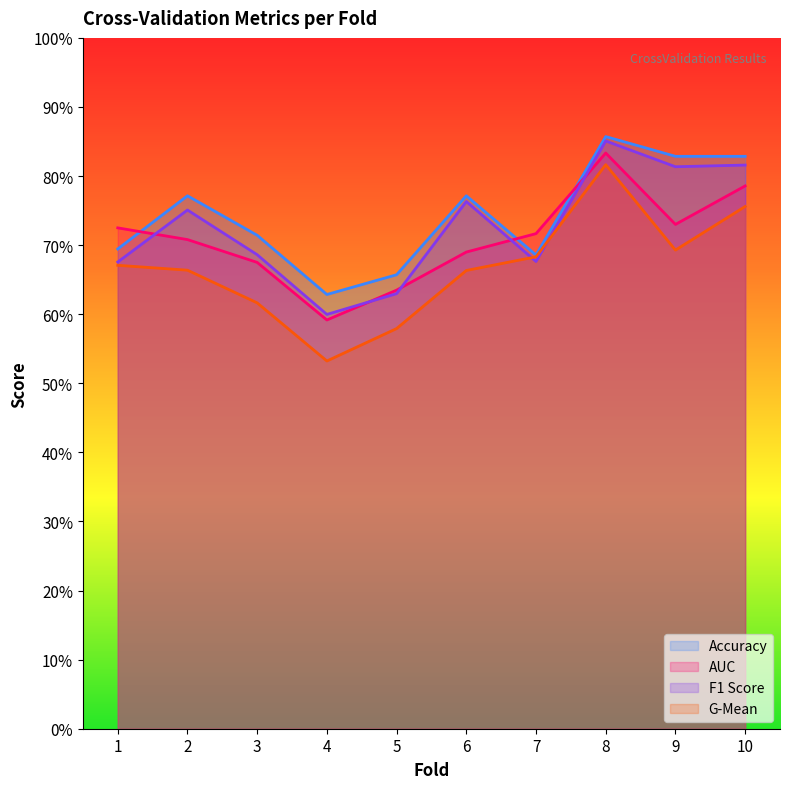

What is the value of the f1_score point at the 5th from the left?

0.6